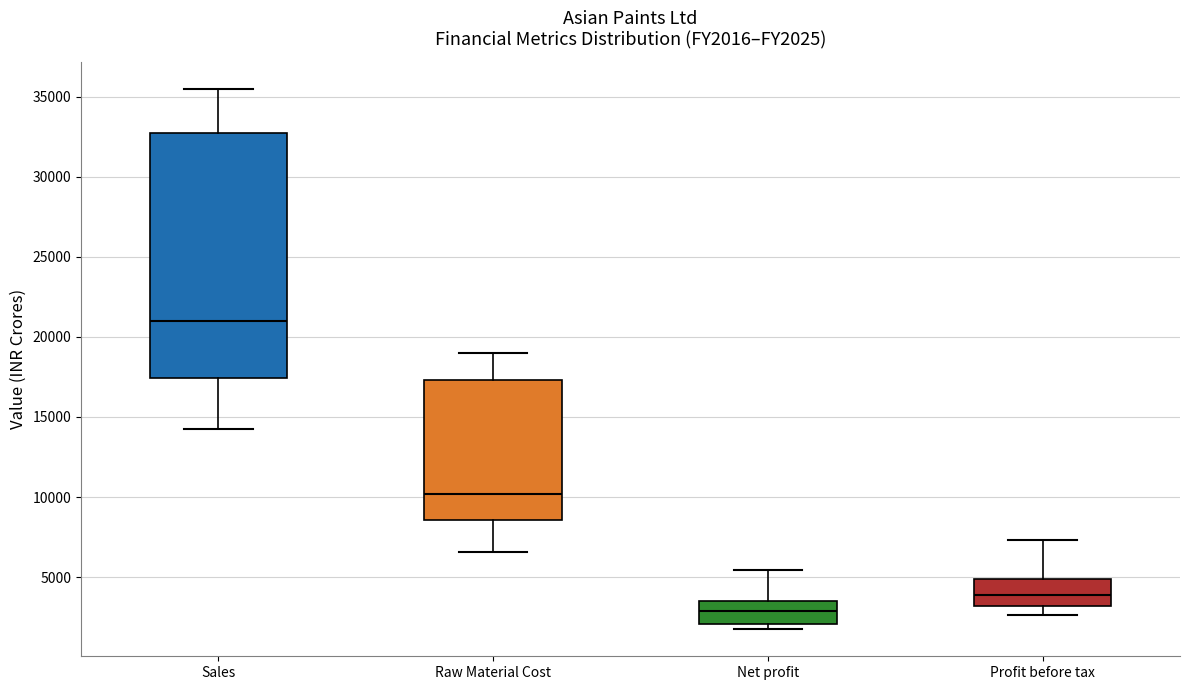

Reading left to right, transcribe this box plot: for each box, give where its median line is, the range the box spans, and where its two whiskers end, as read against the y-axis. The values are not printed on the chart, so give them approximately, as read against the axis.

Sales: median 21000, box 17500 to 32500, whiskers 14500 to 35500
Raw Material Cost: median 10000, box 8500 to 17500, whiskers 6500 to 19000
Net profit: median 3000, box 2000 to 3500, whiskers 1500 to 5500
Profit before tax: median 4000, box 3000 to 5000, whiskers 2500 to 7500